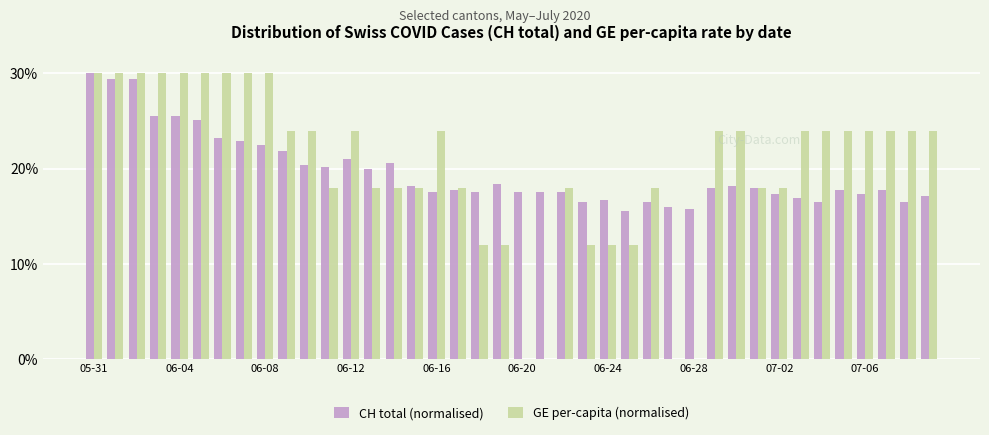

How many groups of bars are there?

40